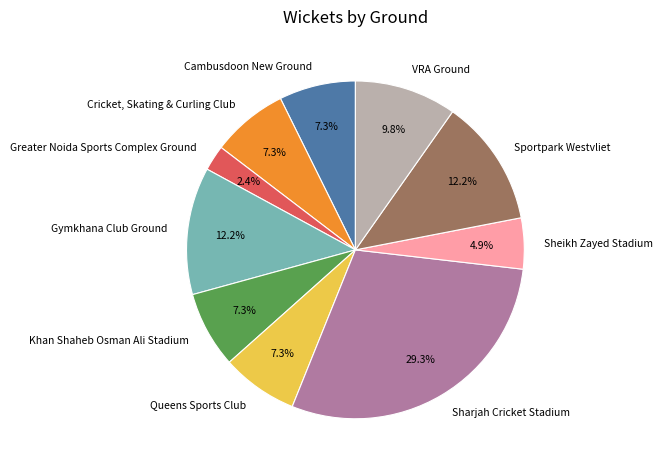

Does Greater Noida Sports Complex Ground represent more than half of the total?

No